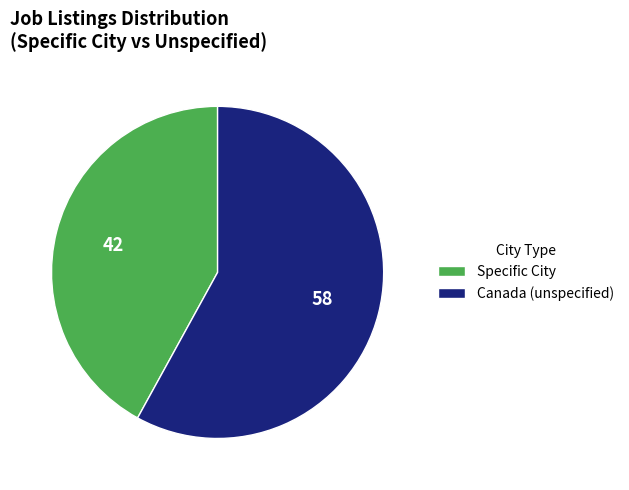

Rank the categories by value from lowest to highest.

Specific City, Canada (unspecified)